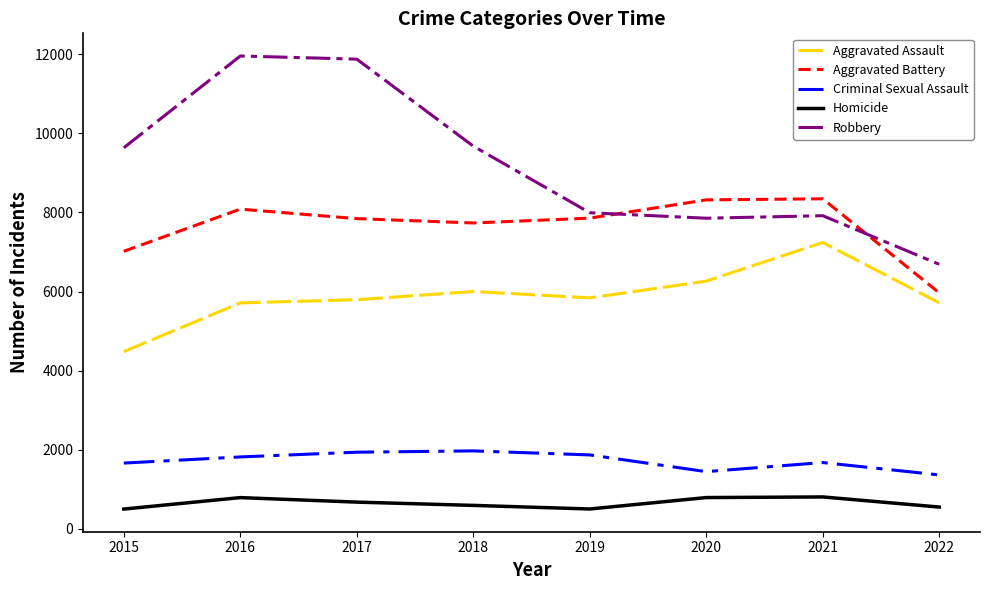

True or false: Homicide has a value of 1258 at 2020.

False